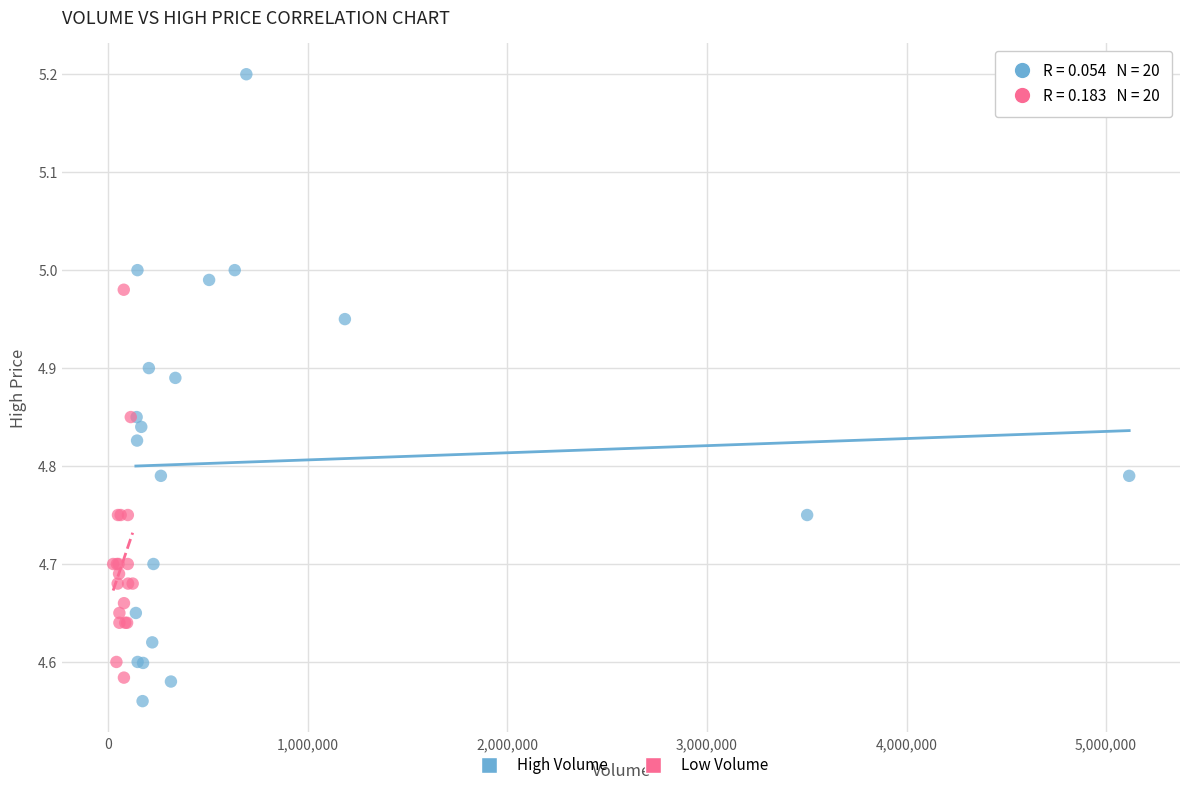

Which series reaches the minimum Y coordinate?

High Volume